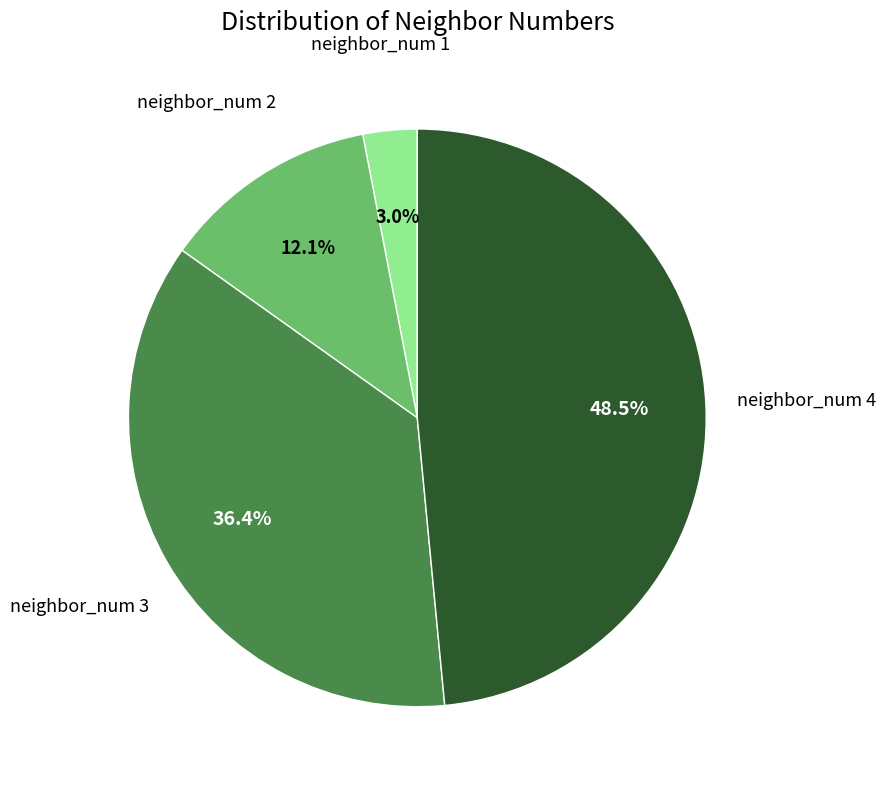

Is there a majority slice in this chart?

No